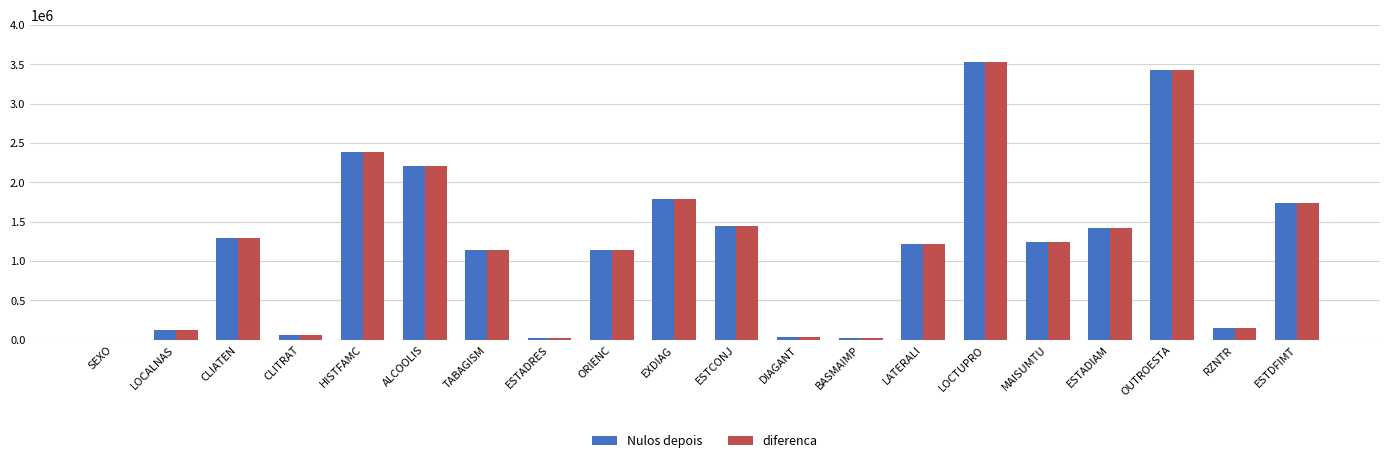

What is the sum of the diferenca values at ORIENC and ESTADIAM?

2565440